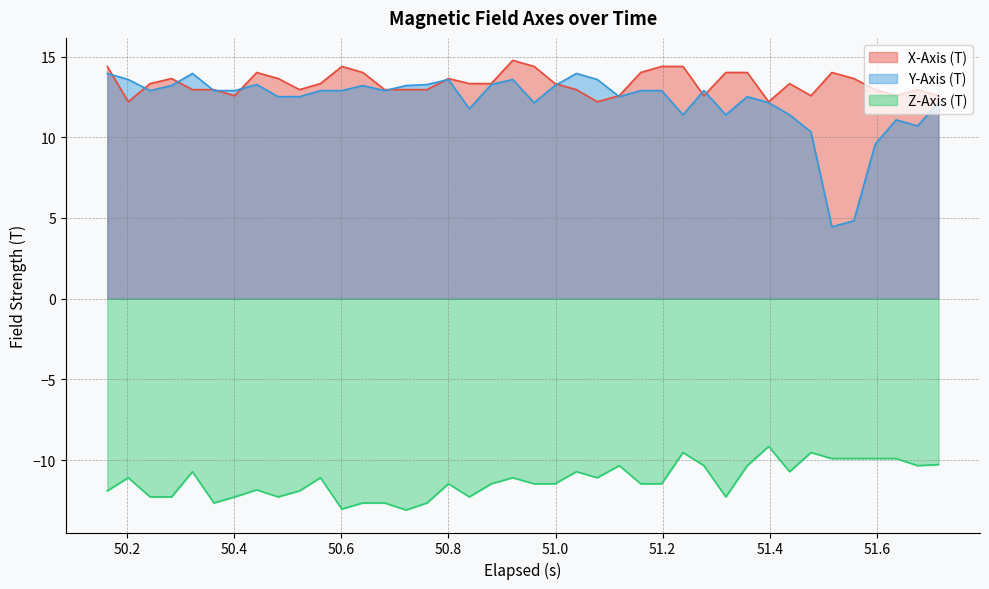

True or false: Y-Axis (T) and Z-Axis (T) intersect in this chart.

False